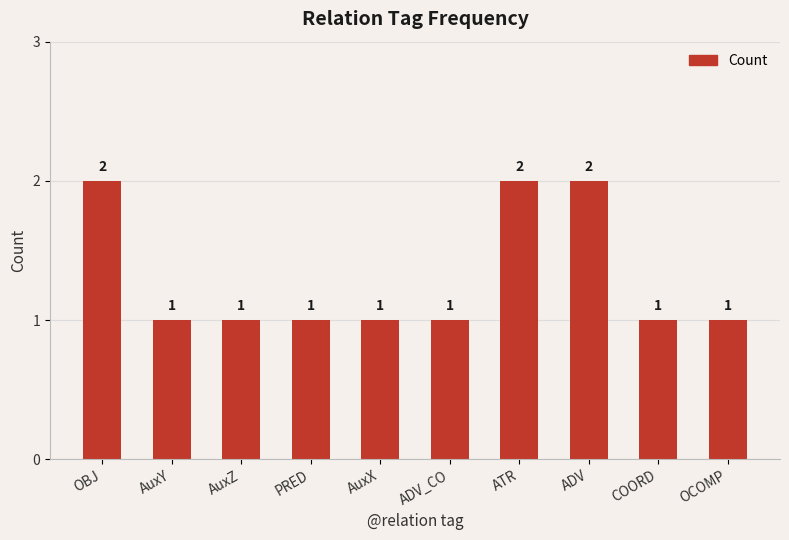

What is the difference between the maximum and minimum values?

1